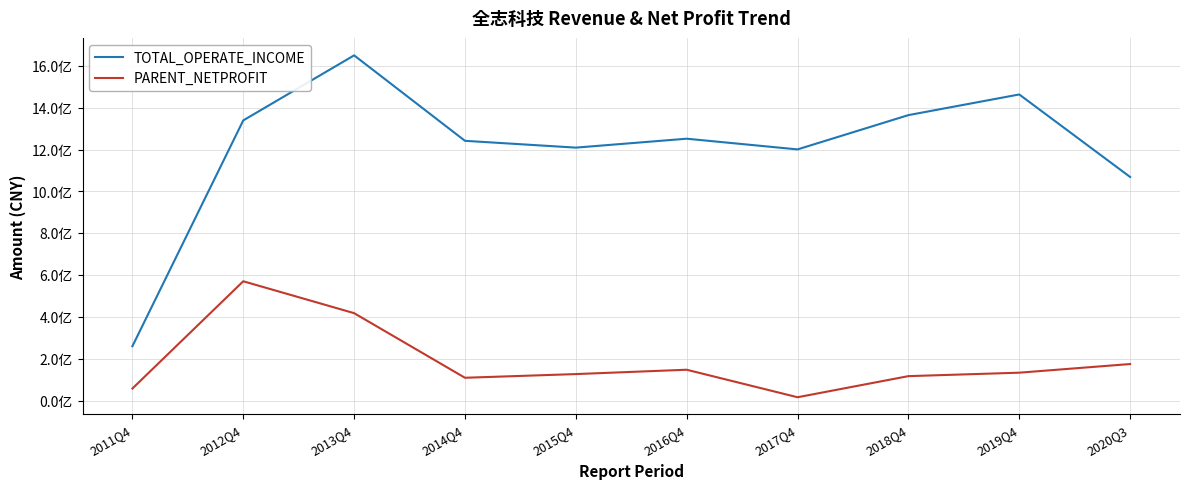

What is the value of the TOTAL_OPERATE_INCOME point at the 3rd from the left?

1650099167.8